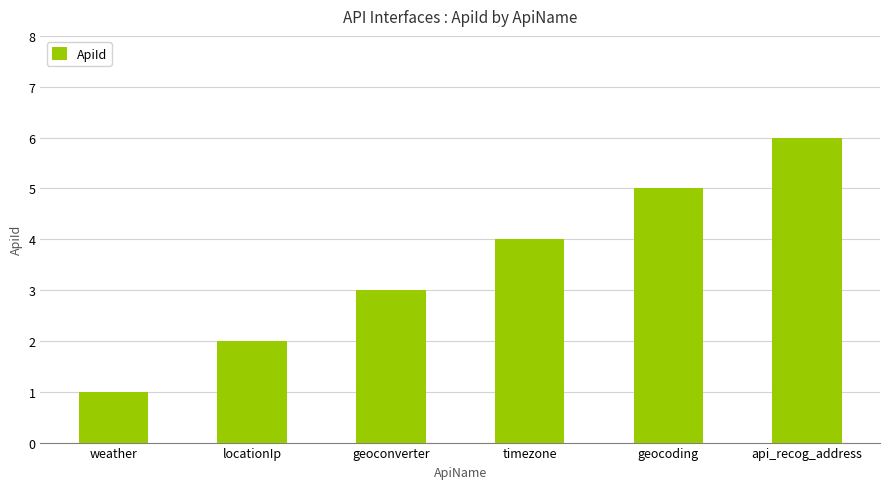

What is the change in value from timezone to api_recog_address?

+2